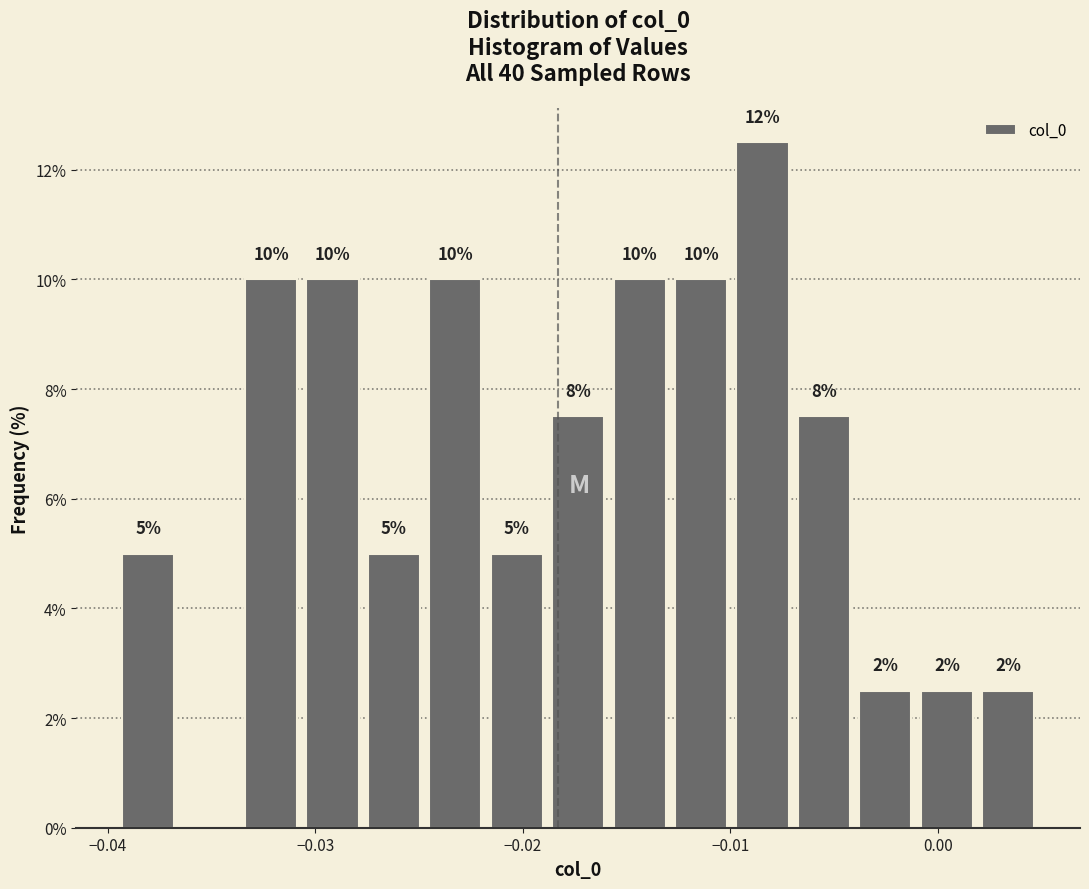

Around what value on the x-axis is the tallest bar? Give the approximate position of its centre, as read against the axis.

-0.008